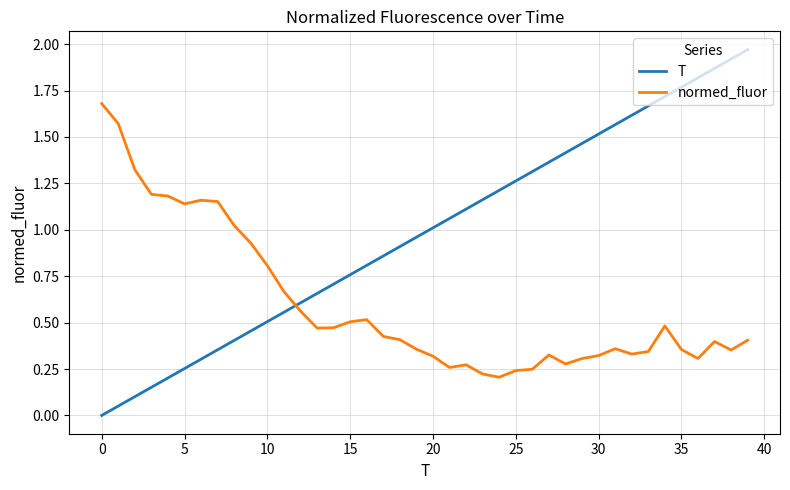

Which series has the largest total across all categories?

T